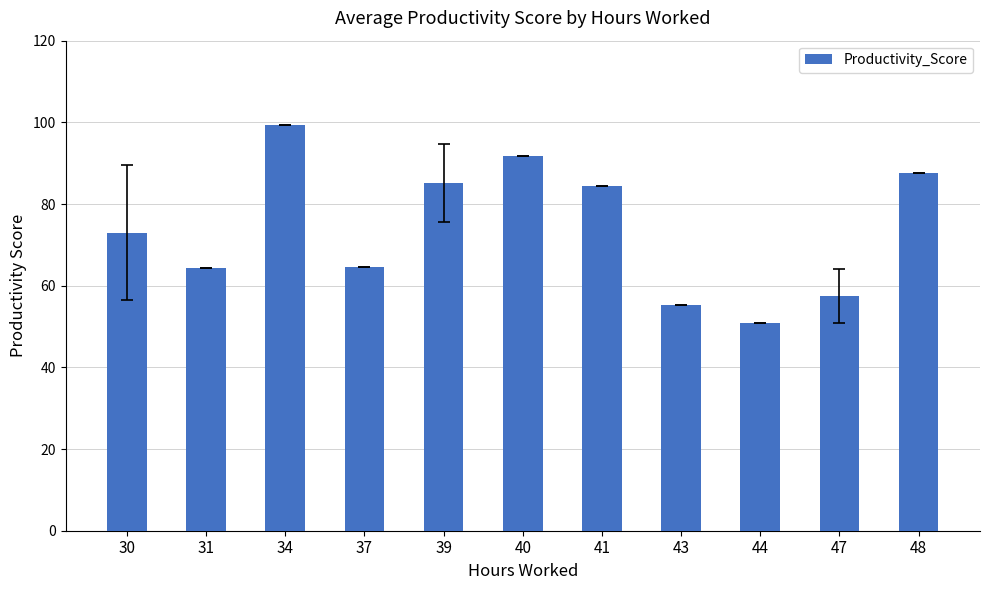

How many bars are there in total?

11